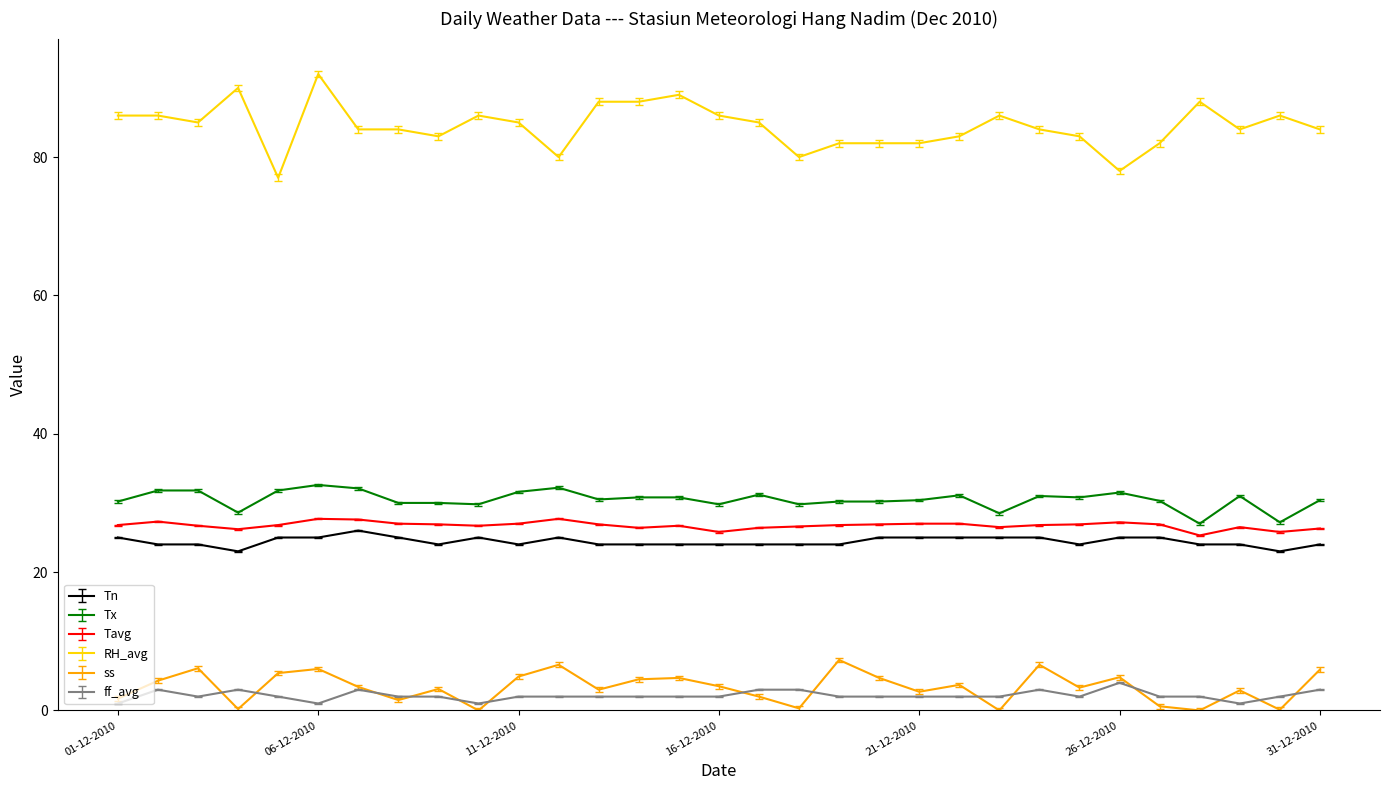

What is the greatest value displayed?

92.0